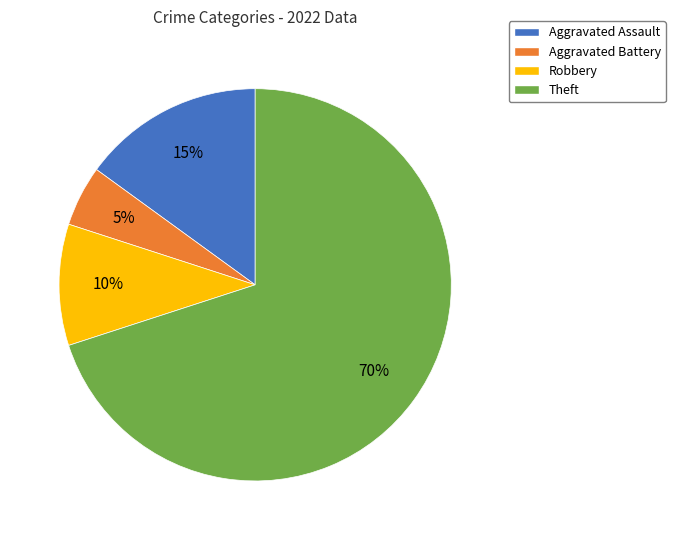

Which slice is the smallest?

Aggravated Battery